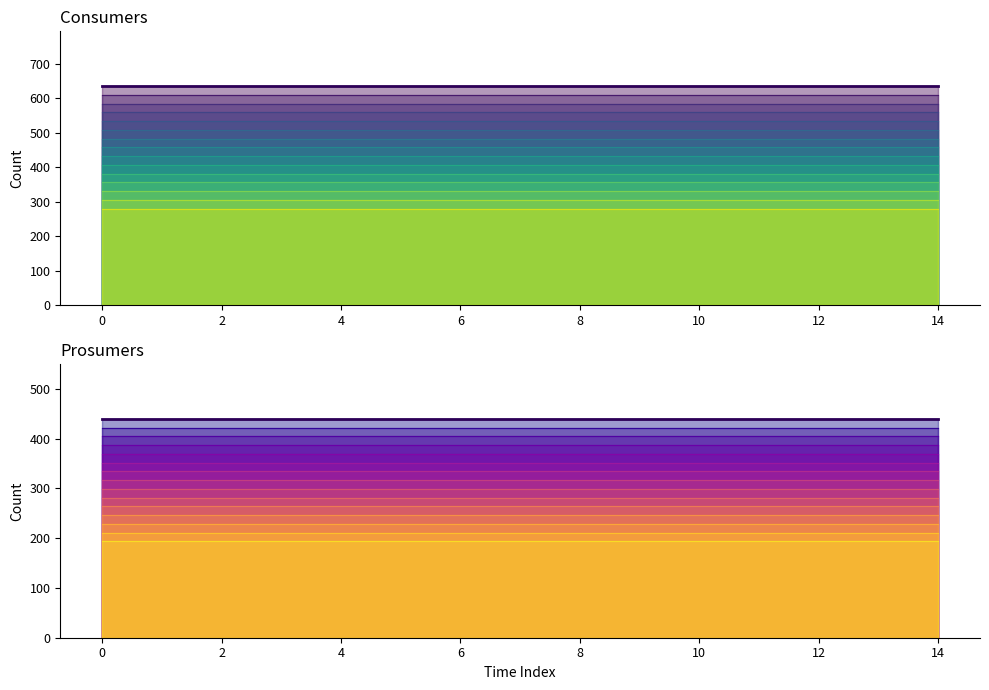

Is the value of Consumers at 6 greater than the value of Prosumers at 6?

Yes